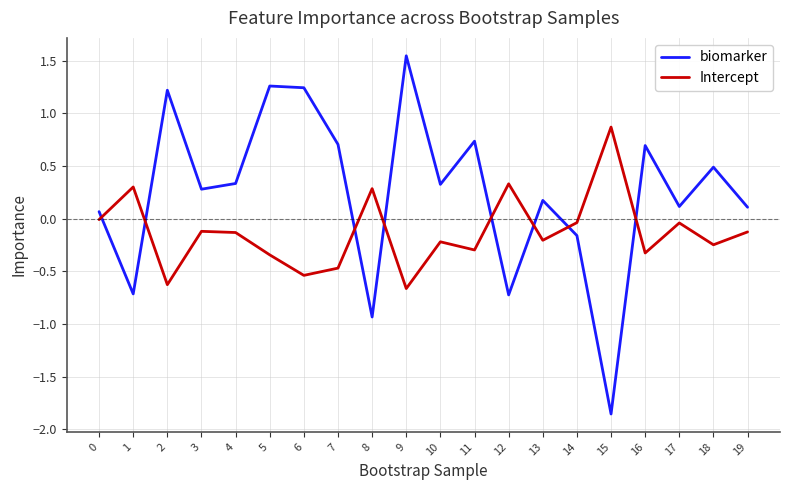

Which series ends up on top after the final intersection of Intercept and biomarker?

biomarker